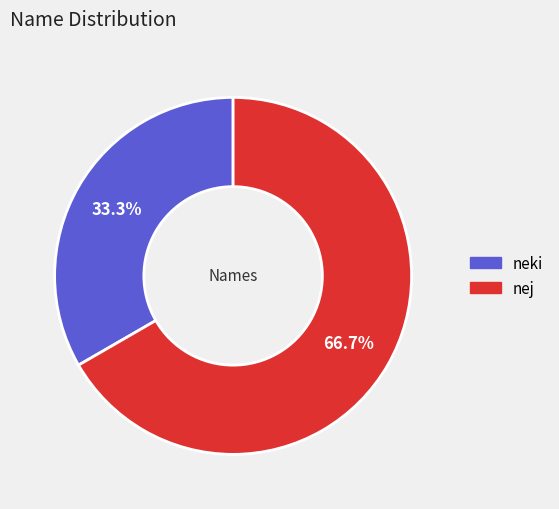

Is it true that nej is 77% of the pie?

False